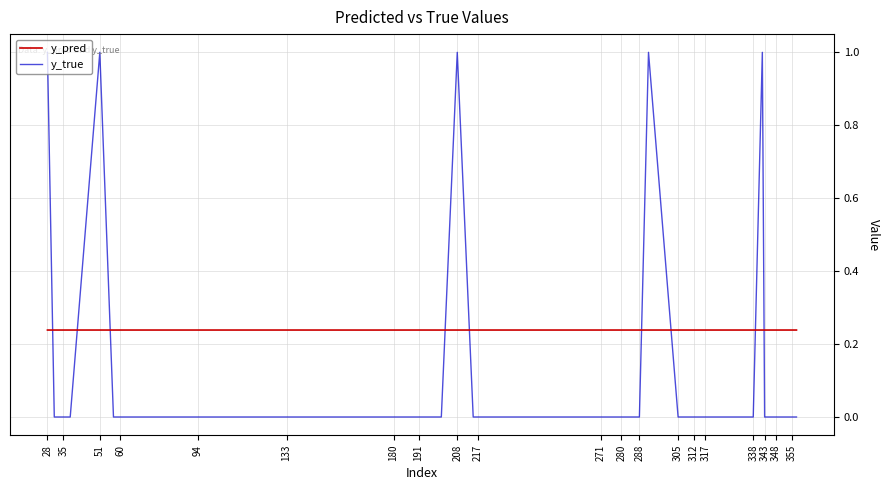

What is the difference between the maximum and minimum values in the y_true series?

1.0